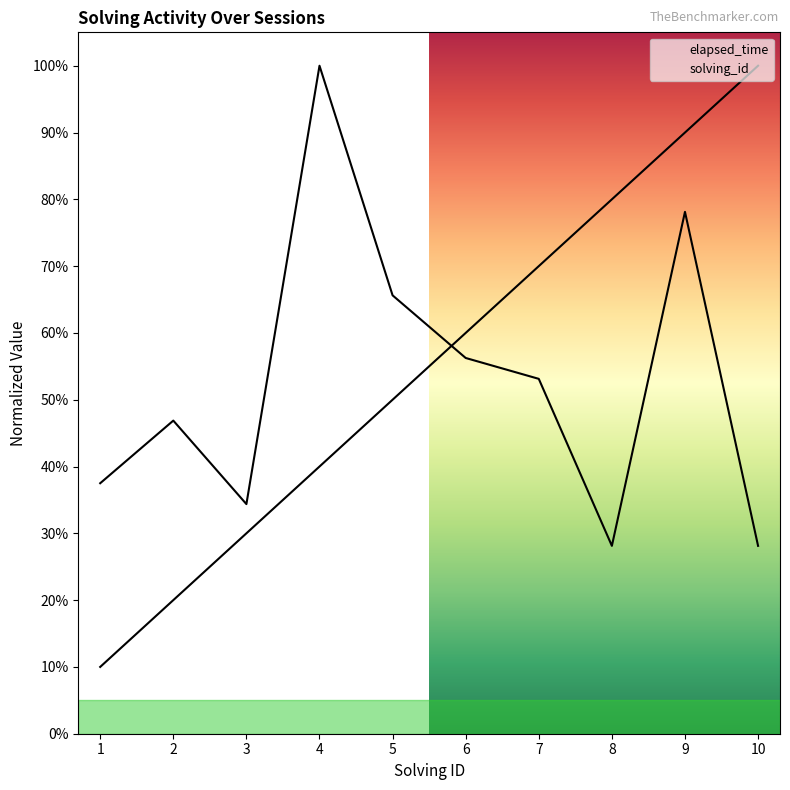

What value does the elapsed_time series have at 2?

0.5